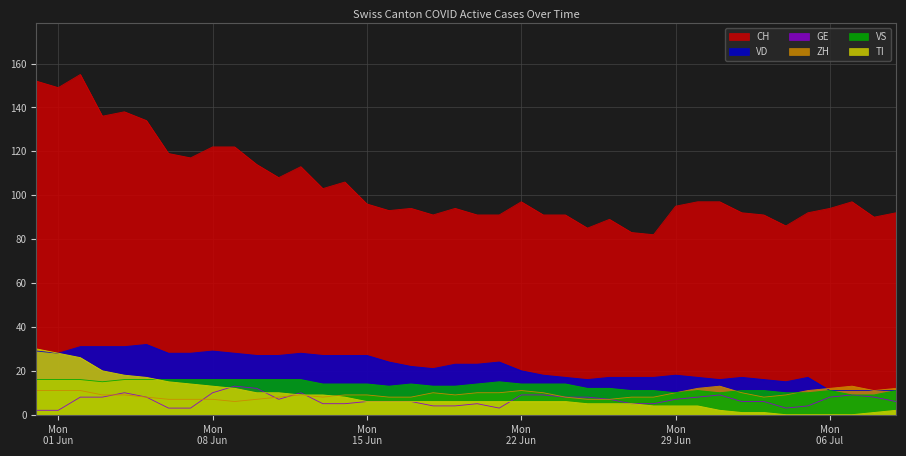

Reading left to right, what are all the values shown in this chart?

CH: 152	149	155	136	138	134	119	117	122	122	114	108	113	103	106	96	93	94	91	94	91	91	97	91	91	85	89	83	82	95	97	97	92	91	86	92	94	97	90	92
VD: 29	28	31	31	31	32	28	28	29	28	27	27	28	27	27	27	24	22	21	23	23	24	20	18	17	16	17	17	17	18	17	16	17	16	15	17	11	11	11	11
GE: 2	2	8	8	10	8	3	3	10	13	12	7	10	5	5	6	6	6	4	4	5	3	9	9	8	8	7	5	5	7	8	9	6	6	3	4	8	9	8	6
ZH: 11	11	11	9	9	8	7	7	7	6	7	8	9	8	9	9	8	8	10	9	10	10	11	10	8	7	7	8	8	10	12	13	10	8	9	11	12	13	11	12
VS: 16	16	16	15	16	16	16	16	16	16	16	16	16	14	14	14	13	14	13	13	14	15	14	14	14	12	12	11	11	10	11	10	11	11	10	10	11	9	9	11
TI: 30	28	26	20	18	17	15	14	13	12	10	10	9	9	8	6	6	6	6	6	6	6	6	6	6	5	5	5	4	4	4	2	1	1	0	0	0	0	1	2